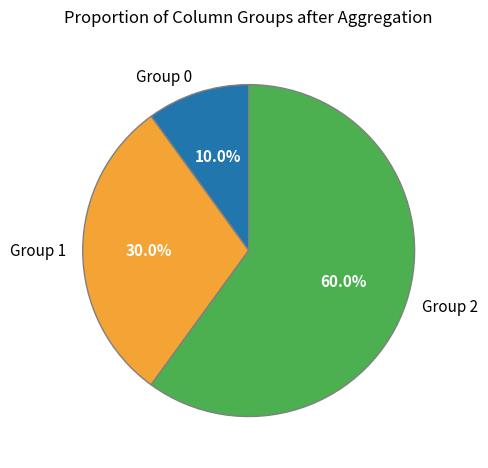

Between Group 1 and Group 0, which is larger?

Group 1